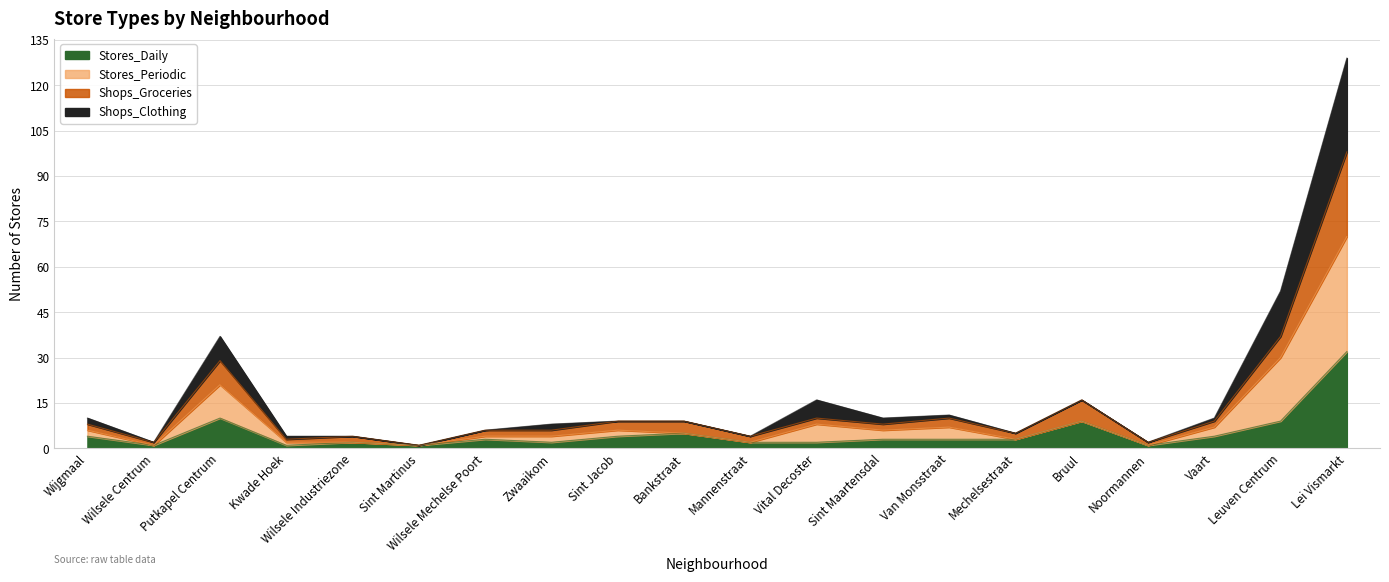

At which label does Stores_Daily reach its peak?

Lei Vismarkt